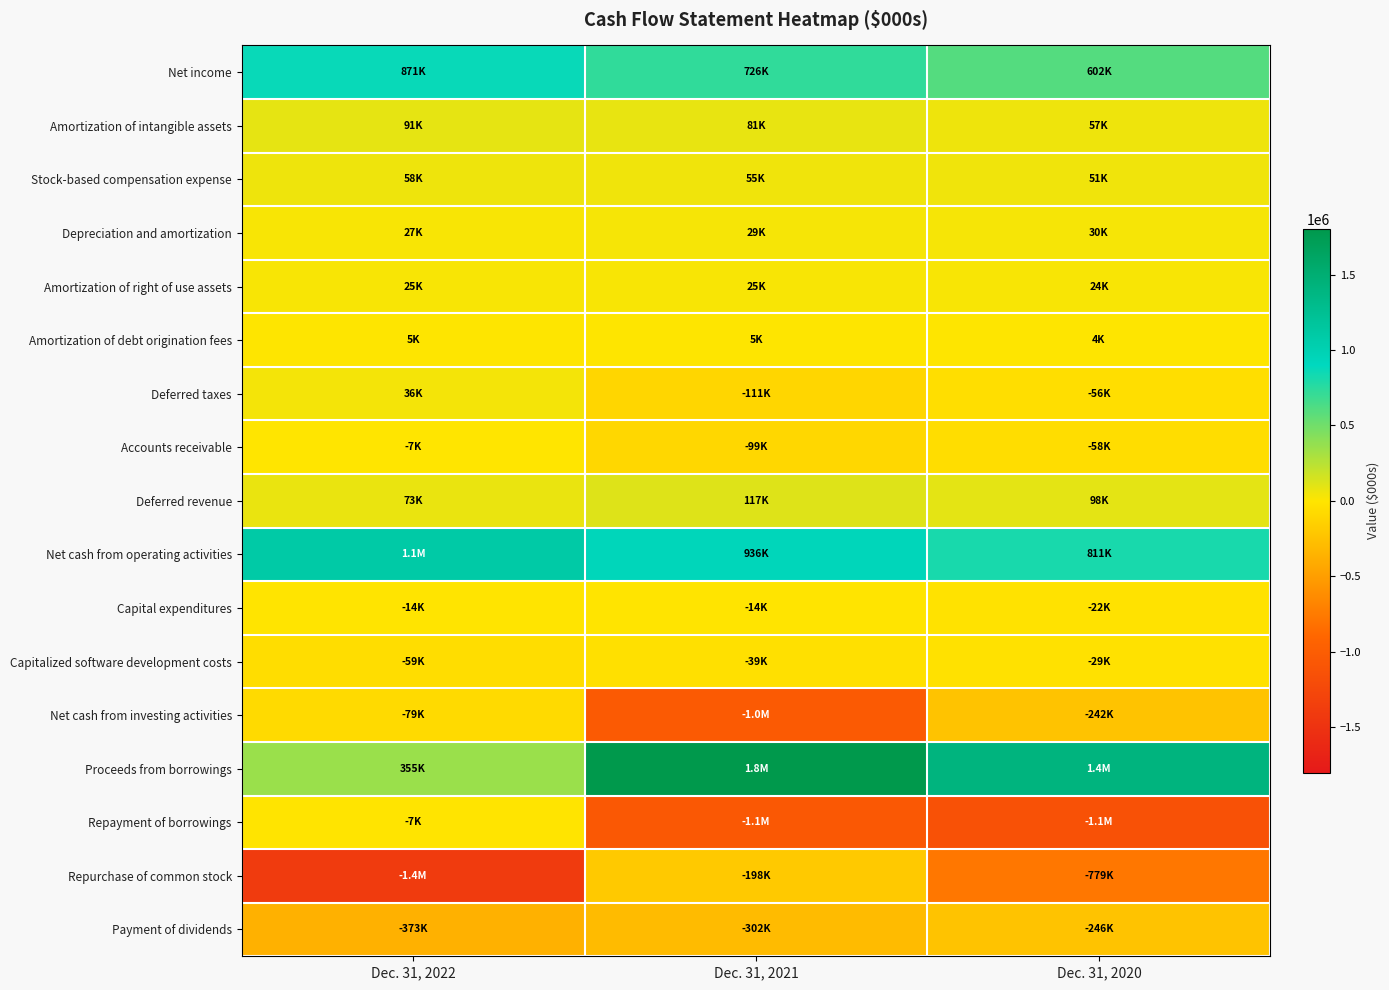

Between Dec. 31, 2021 and Dec. 31, 2020, which series saw the biggest shift?

Net cash from investing activities